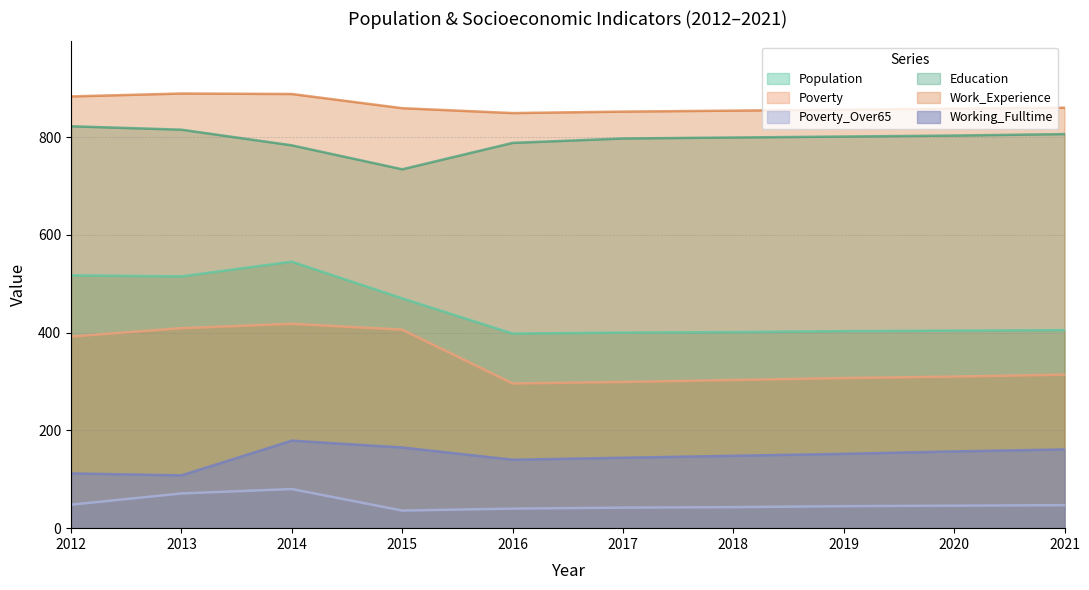

Does the chart have visible grid lines?

Yes